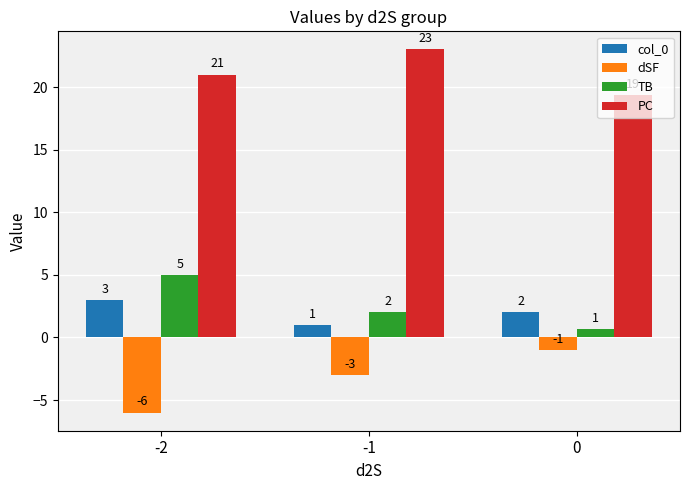

What is the maximum value shown in the chart?

23.0